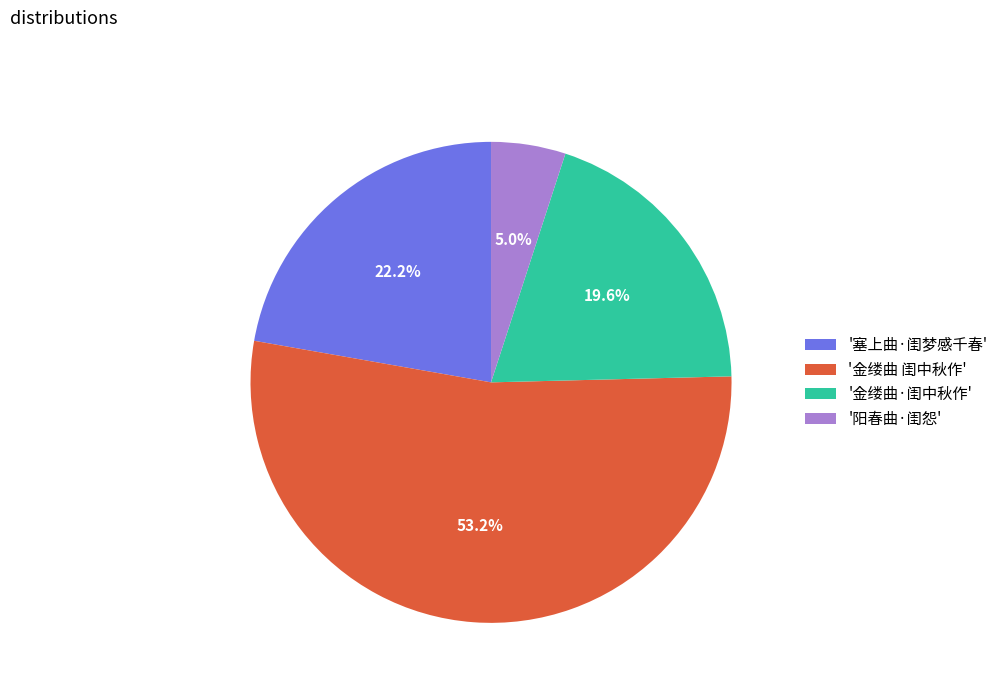

What is the smallest slice in the pie chart?

'阳春曲·闺怨'